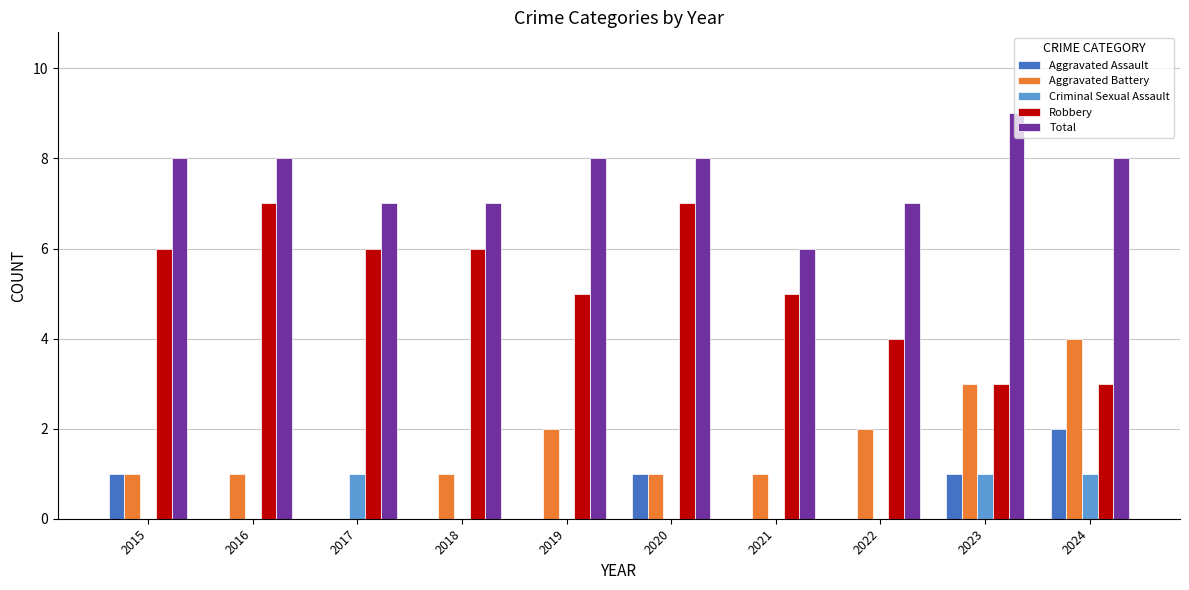

Which series changed the most between 2015 and 2021?

Total